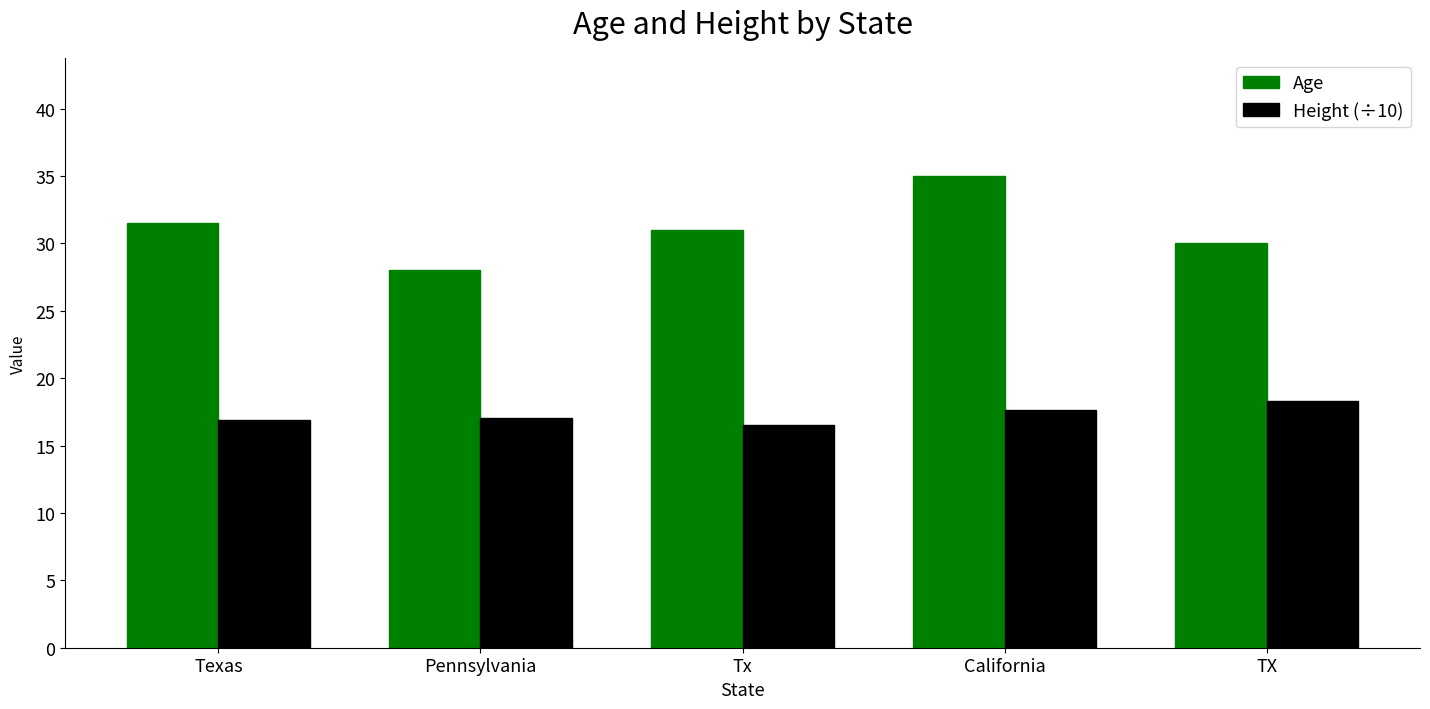

At which label does Age first exceed 31?

Texas